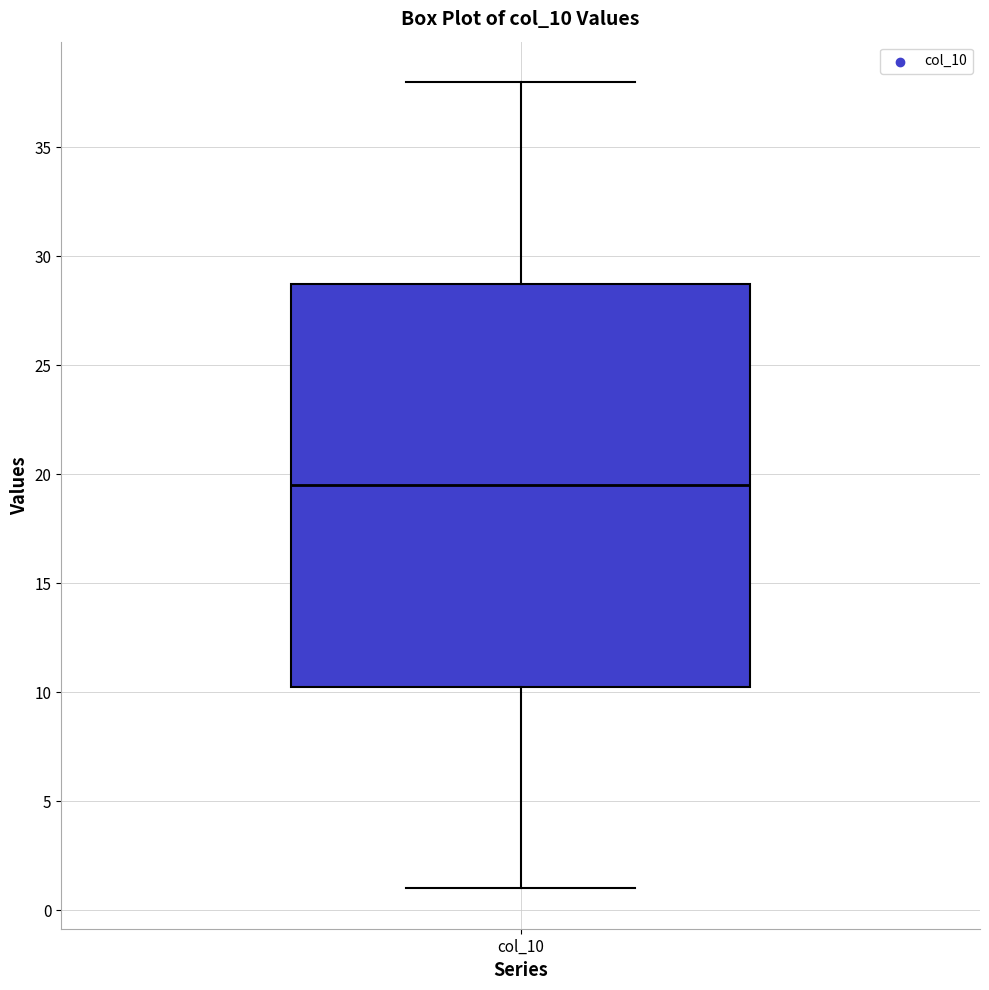

Where does the lower whisker of the box for col_10 end on the y-axis? The values are not printed on the chart, so give them approximately, as read against the axis.

1.0